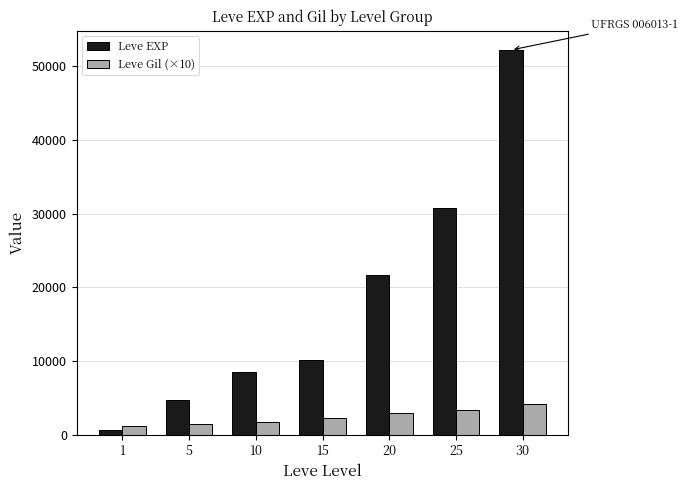

Which series has the largest range (max minus min)?

Leve EXP